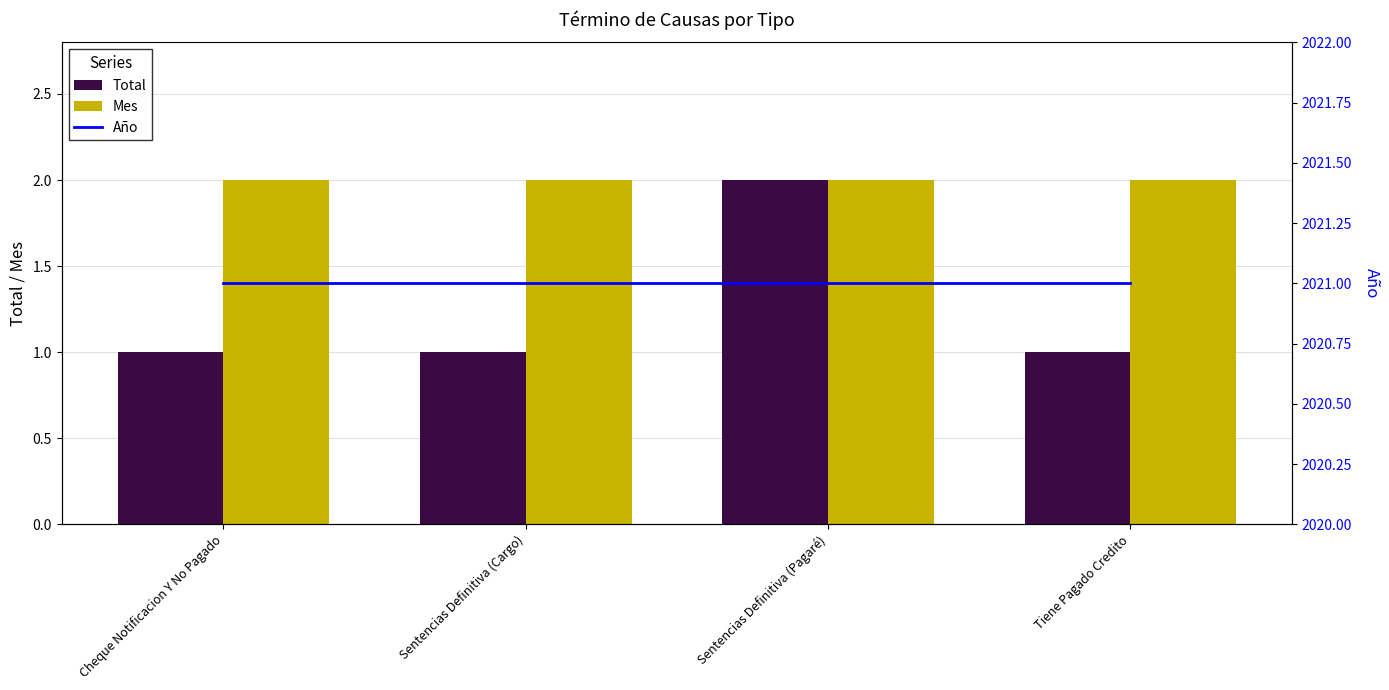

Is it true that Mes equals 3 at Sentencias Definitiva (Cargo)?

False